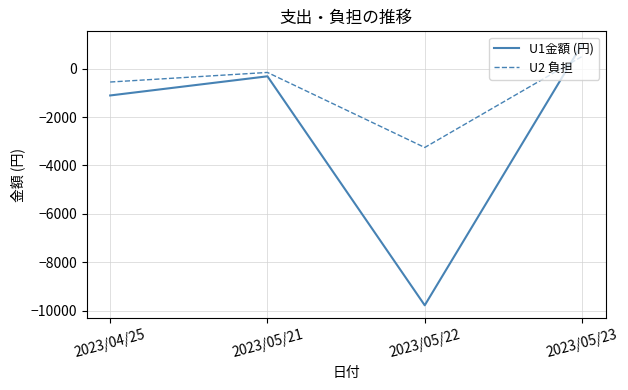

Is the value of U2 負担 at 2023/05/23 greater than the value of U1金額 (円) at 2023/05/22?

Yes